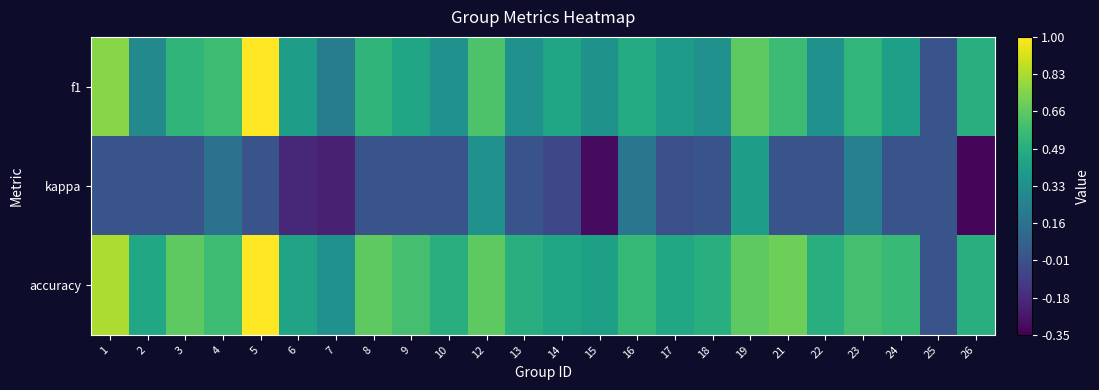

What is the maximum value shown in the chart?

1.0